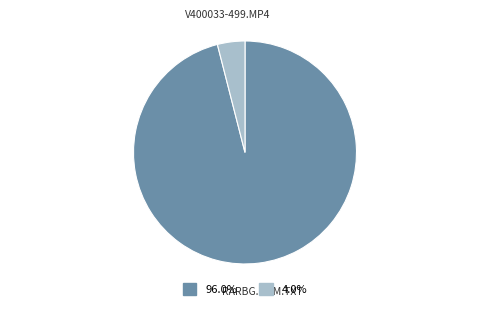

Is there any slice that represents more than half of the pie?

Yes